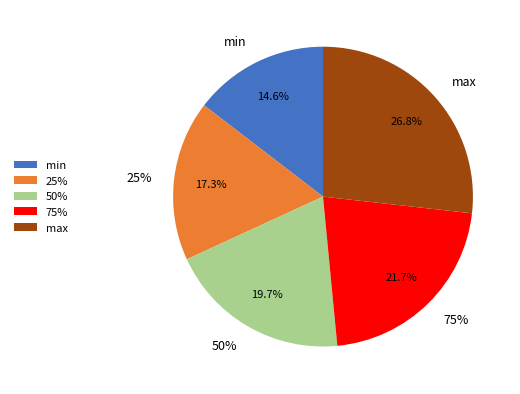

Which category has the smallest portion of the pie?

min